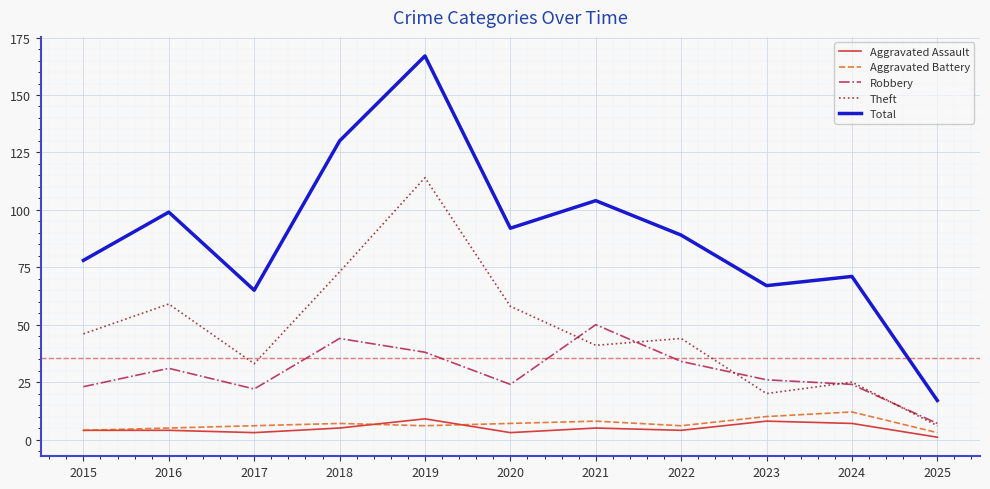

At which category is the sum across all series the highest?

2019